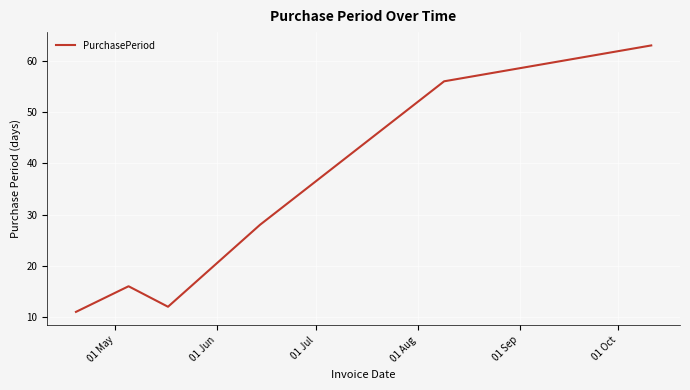

What is the sum of all values?

186